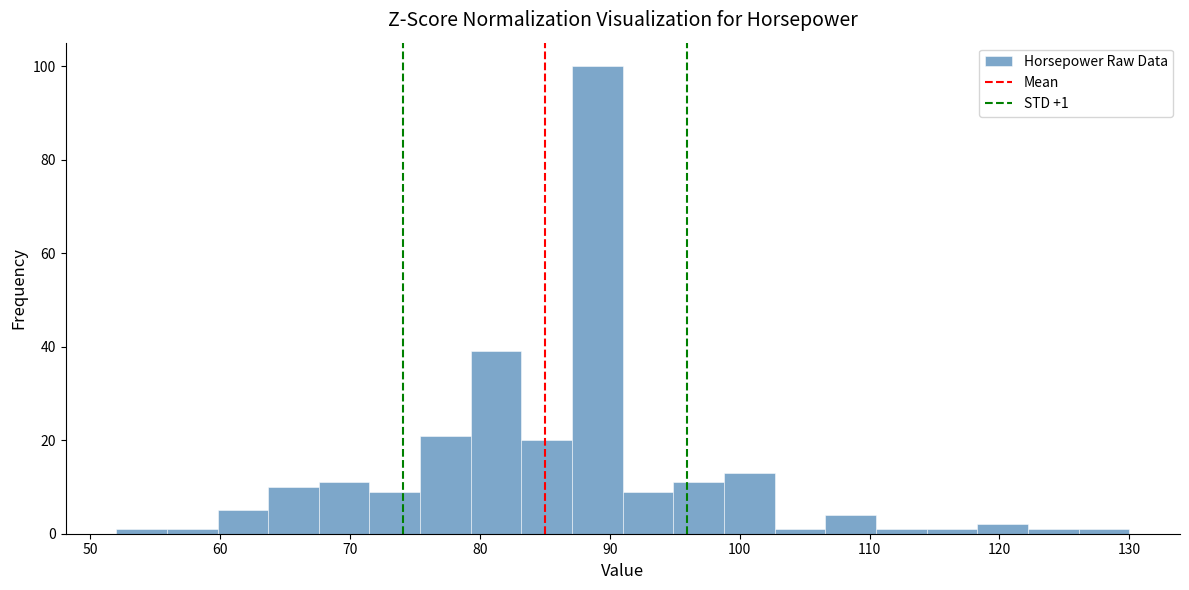

Read against the x-axis, roughly where is the centre of the tallest bar?

89